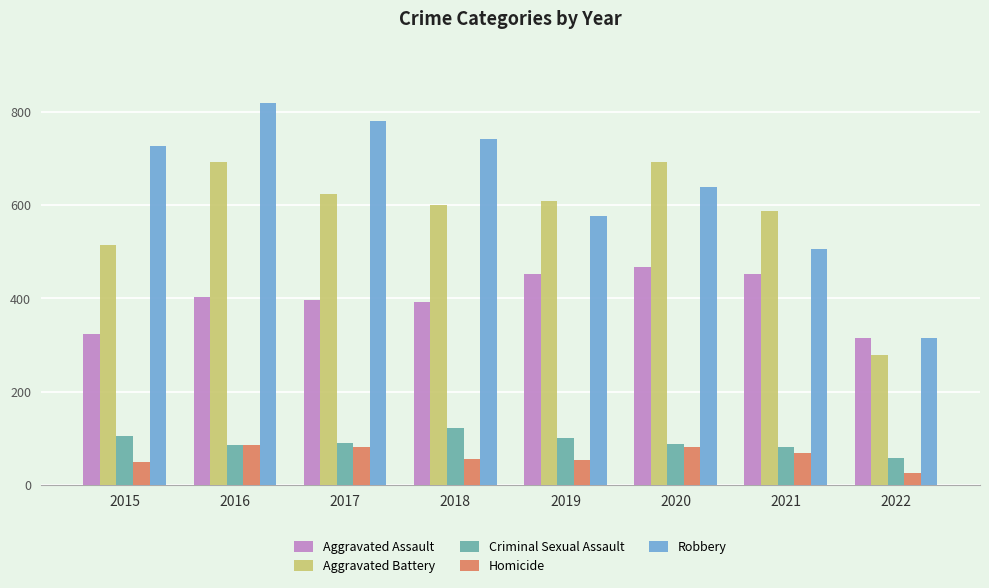

Is the value of Robbery at 2022 greater than the value of Aggravated Assault at 2016?

No